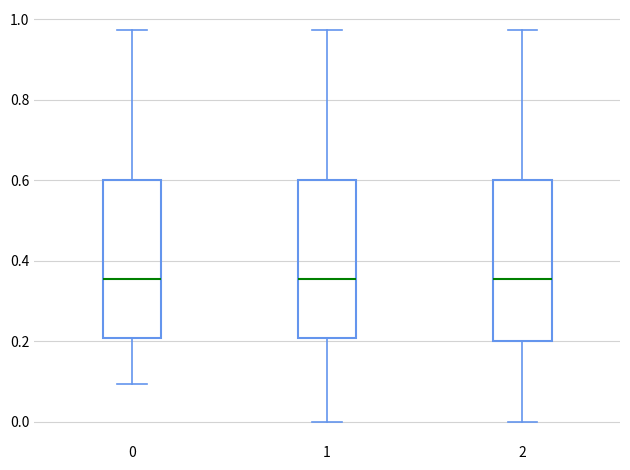

Reading left to right, read every box against the y-axis: the position of its median line, the range the box covers, and the ends of its whiskers. The values are not printed on the chart, so give them approximately, as read against the axis.

0: median 0.36, box 0.20 to 0.60, whiskers 0.10 to 0.98
1: median 0.36, box 0.20 to 0.60, whiskers 0.00 to 0.98
2: median 0.36, box 0.20 to 0.60, whiskers 0.00 to 0.98